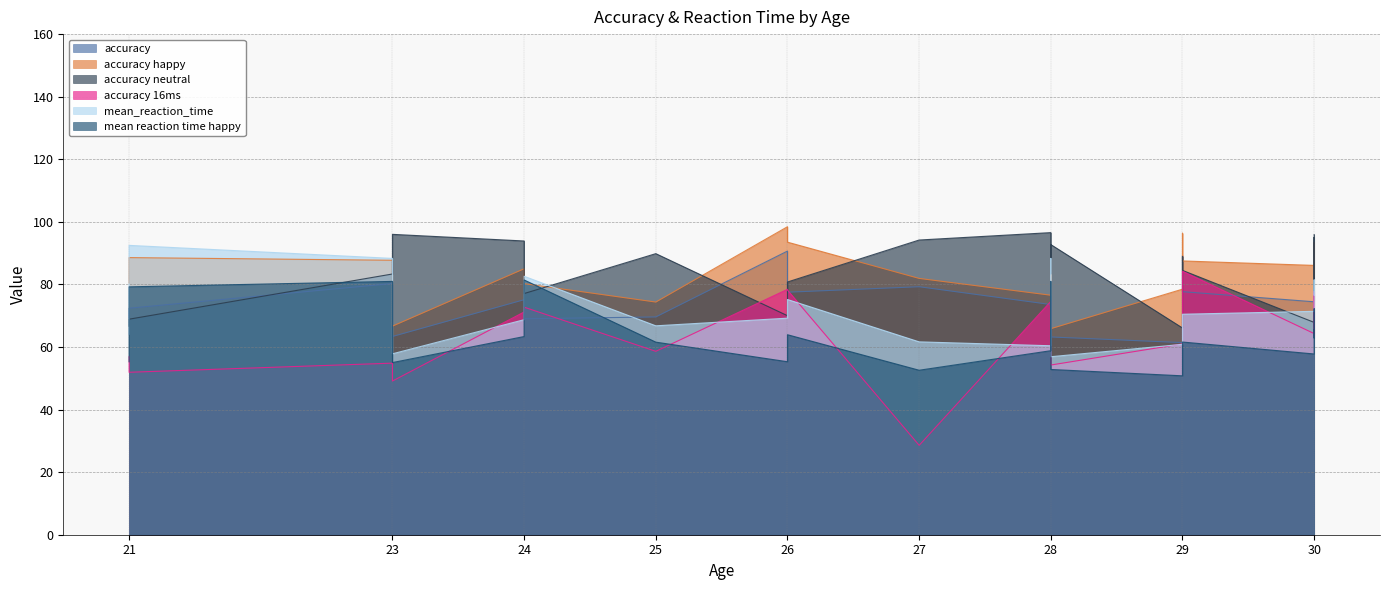

Reading right to left, list all the values displayed in this chart.

accuracy: 78.1	77.4	76.1	74.4	77.7	89.2	61.4	63.2	80.3	73.6	79.3	77.5	90.7	69.6	69.0	75.1	63.4	80.3	72.4	69.2
accuracy happy: 82.6	93.4	89.0	86.1	87.5	96.4	78.5	65.9	87.7	76.5	81.9	93.5	98.4	74.4	80.2	85.0	66.7	87.7	88.6	80.4
accuracy neutral: 95.9	75.0	95.0	67.9	84.5	88.9	66.1	92.7	83.3	96.6	94.2	80.8	70.0	89.8	77.1	93.9	96.0	83.3	68.9	66.7
accuracy 16ms: 76.9	63.5	77.8	64.3	84.2	78.6	61.0	54.2	54.8	74.6	28.6	78.2	78.4	58.6	72.7	71.2	49.1	54.8	51.9	56.9
mean_reaction_time: 76.6	76.6	81.4	71.4	70.5	67.6	60.9	56.9	88.3	60.4	61.6	75.2	69.2	66.8	82.6	68.7	57.8	88.3	92.5	64.1
mean reaction time happy: 65.6	62.9	72.2	57.8	61.6	61.1	50.8	52.8	81.0	58.8	52.6	63.9	55.3	61.6	81.4	63.3	55.0	81.0	79.2	55.3